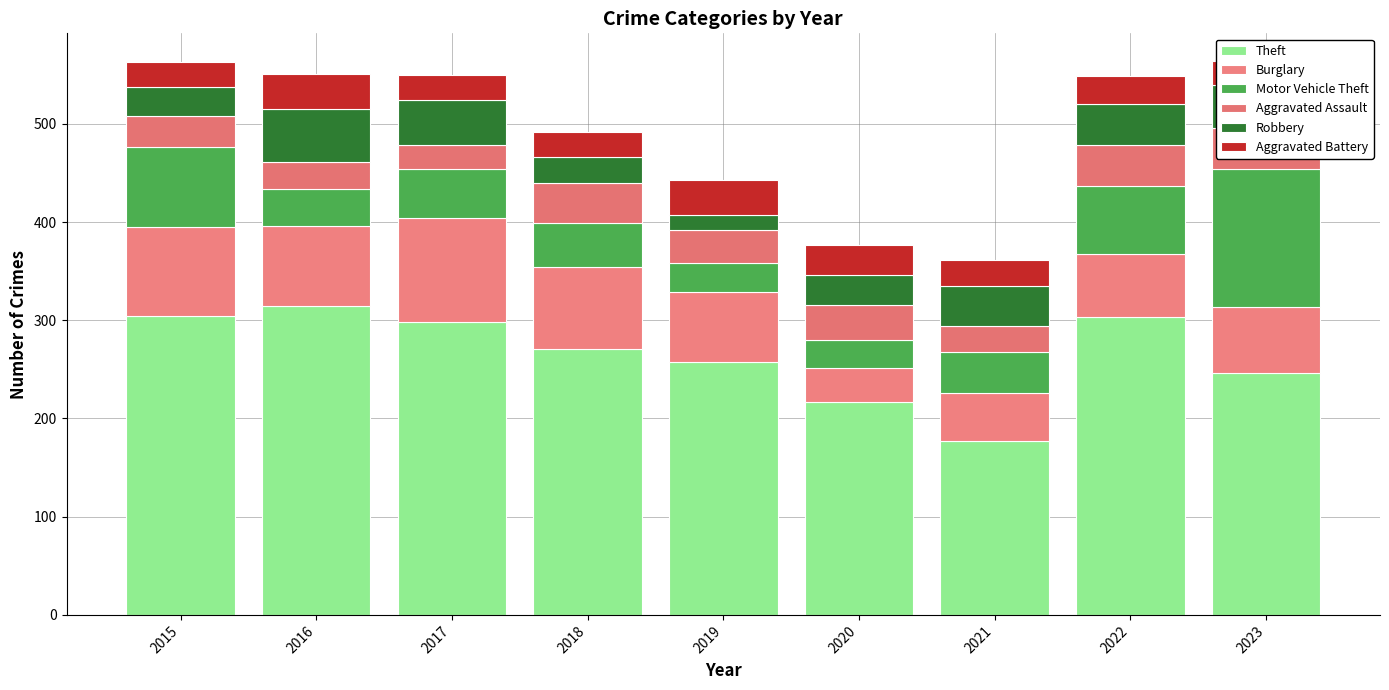

Between 2020 and 2016, which is larger?

2016